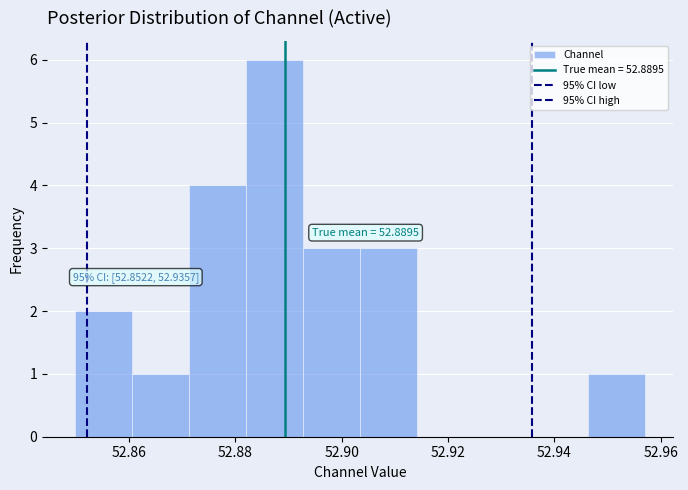

Which range on the x-axis has the tallest bar?

52.882 to 52.892